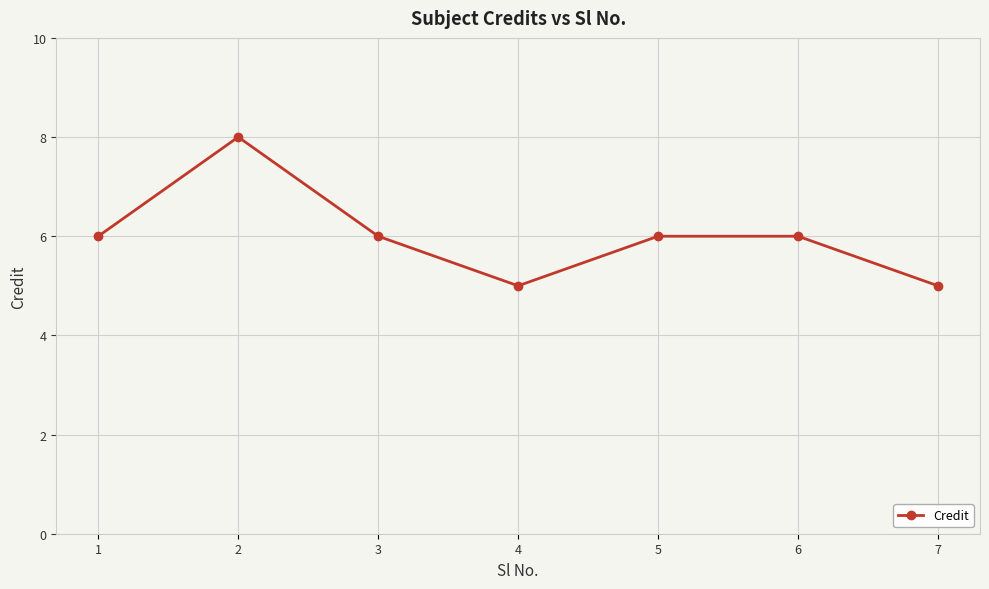

Which has a higher value, 7 or 6?

6